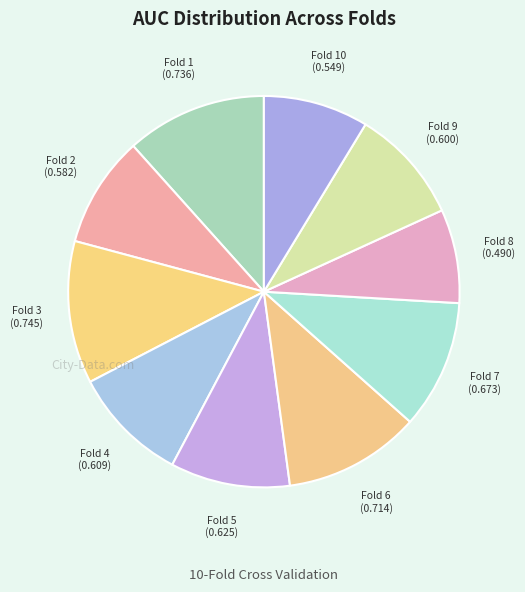

Combined, do Fold 10 and Fold 6 account for over 50%?

No